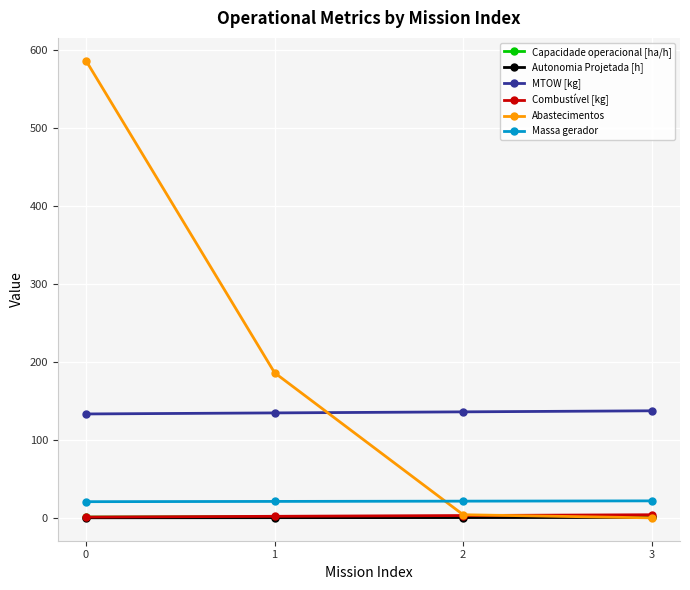

True or false: Combustível [kg] has more than 1 points higher than both neighbors.

False